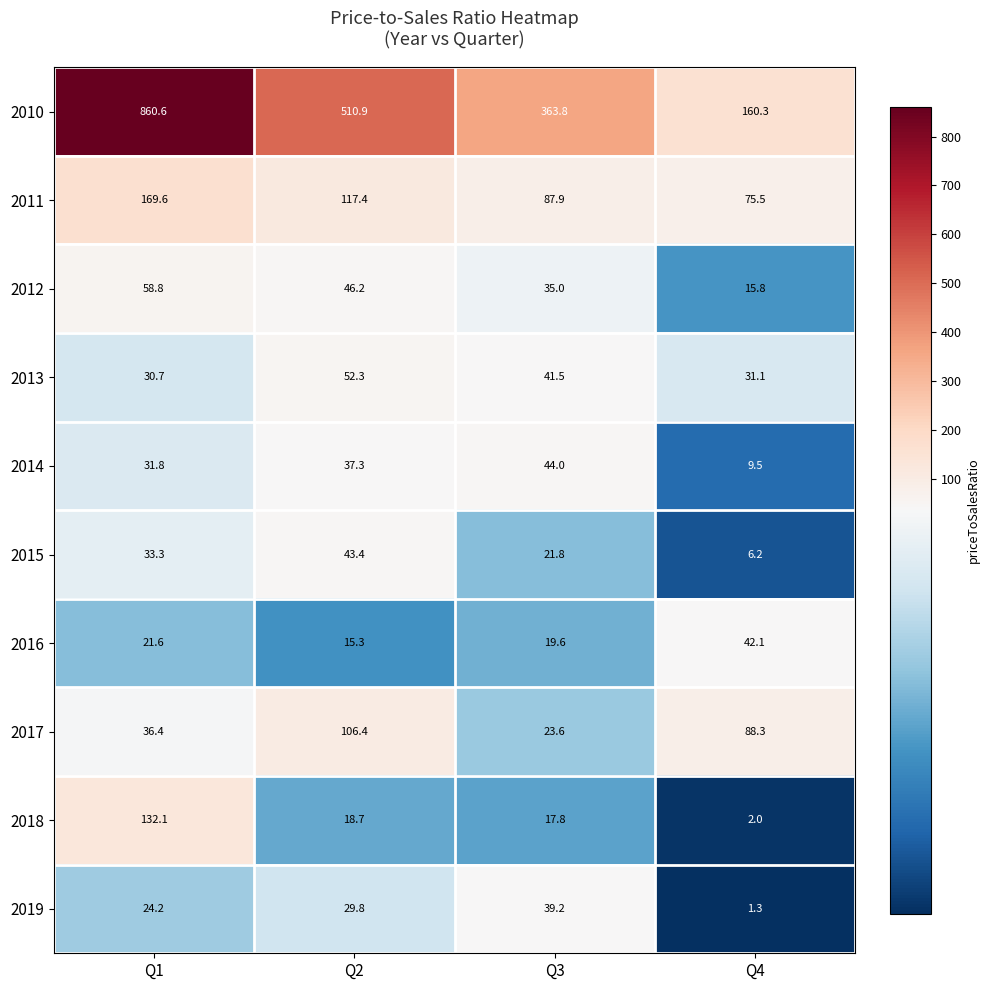

Where is 2016 nearest to the value 28?

Q1